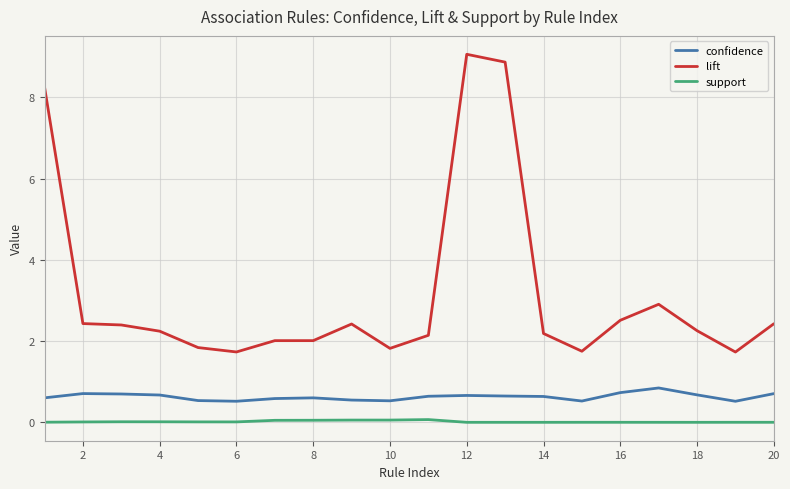

Which series has the largest total across all categories?

lift